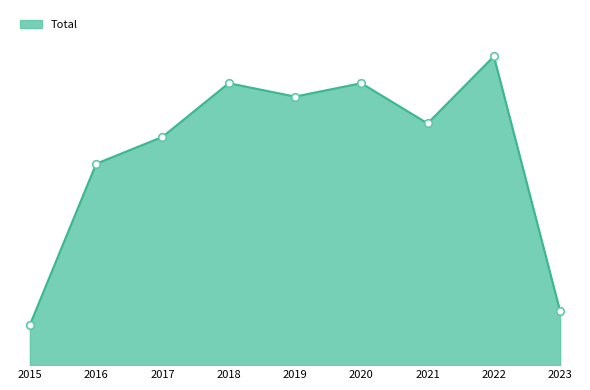

Which has a higher value, 2019 or 2022?

2022